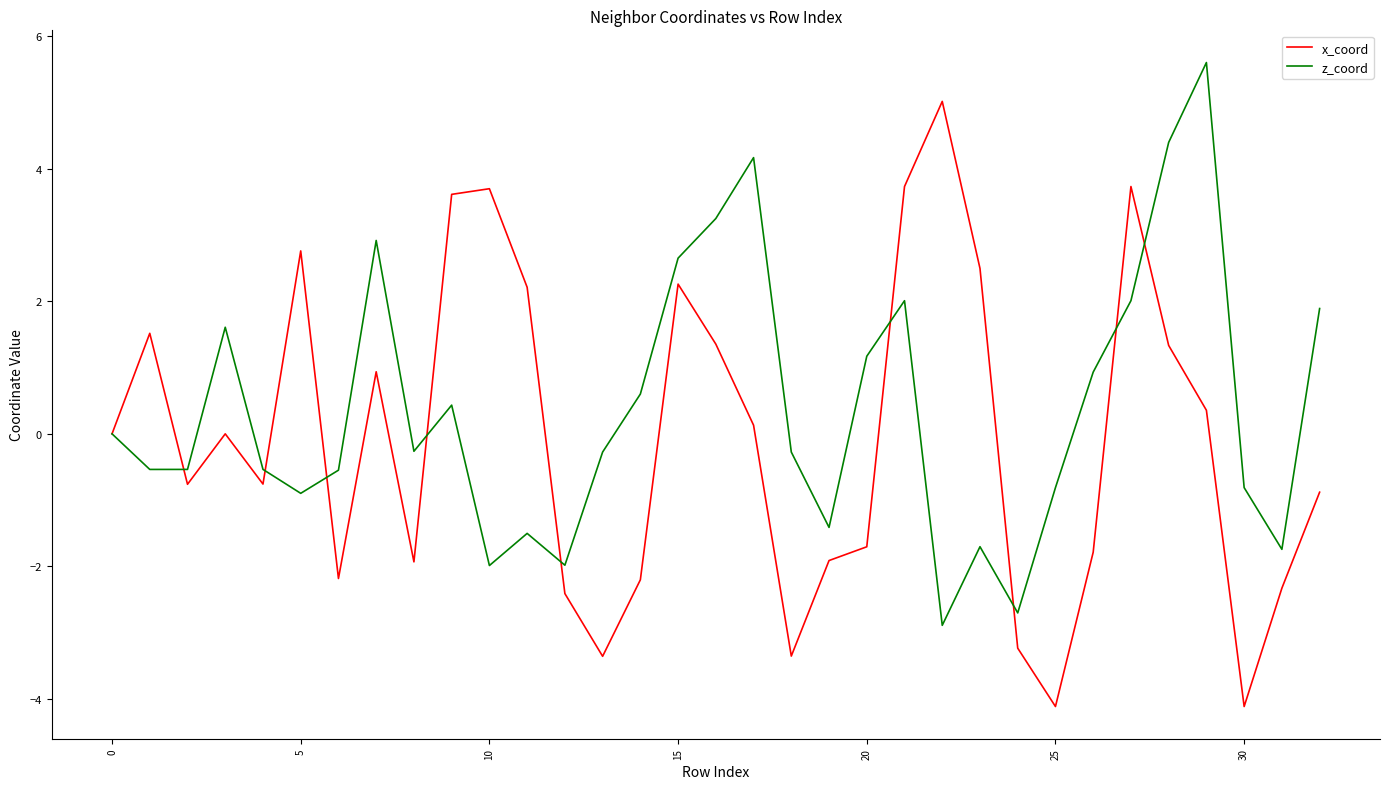

Which series has the largest total across all categories?

z_coord